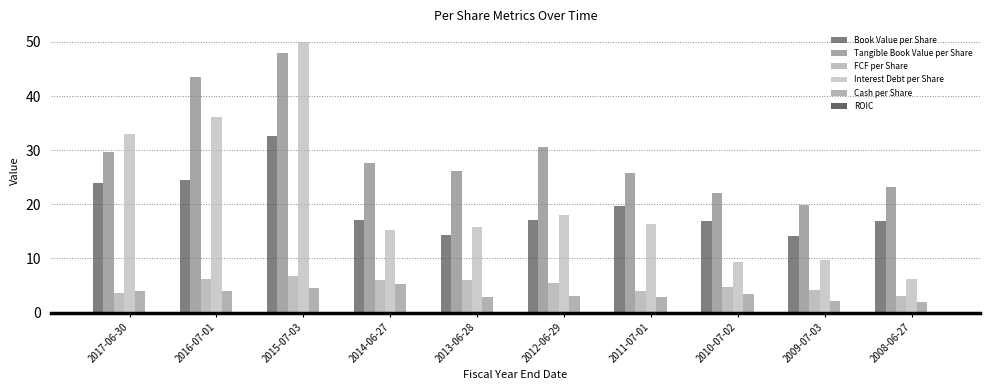

At which category is the sum across all series the highest?

2015-07-03